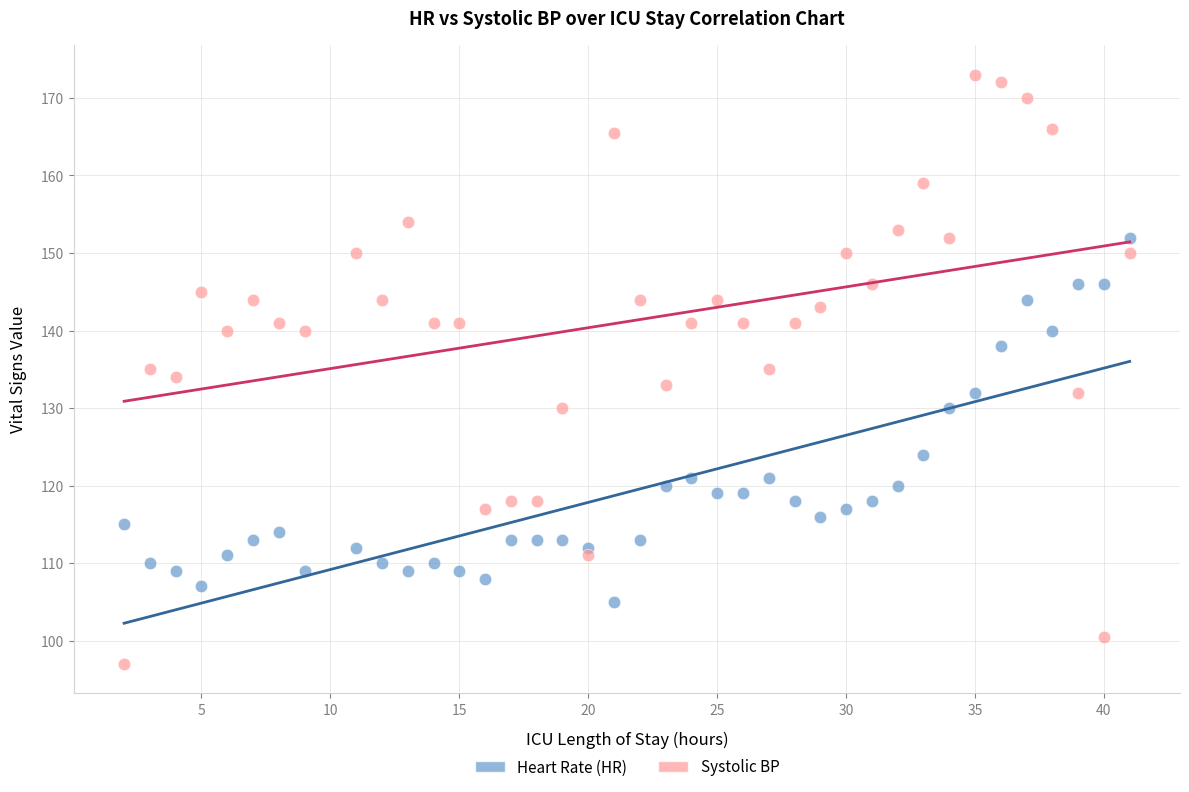

Across all data points, what is the range of Y values (max minus min)?

76.0